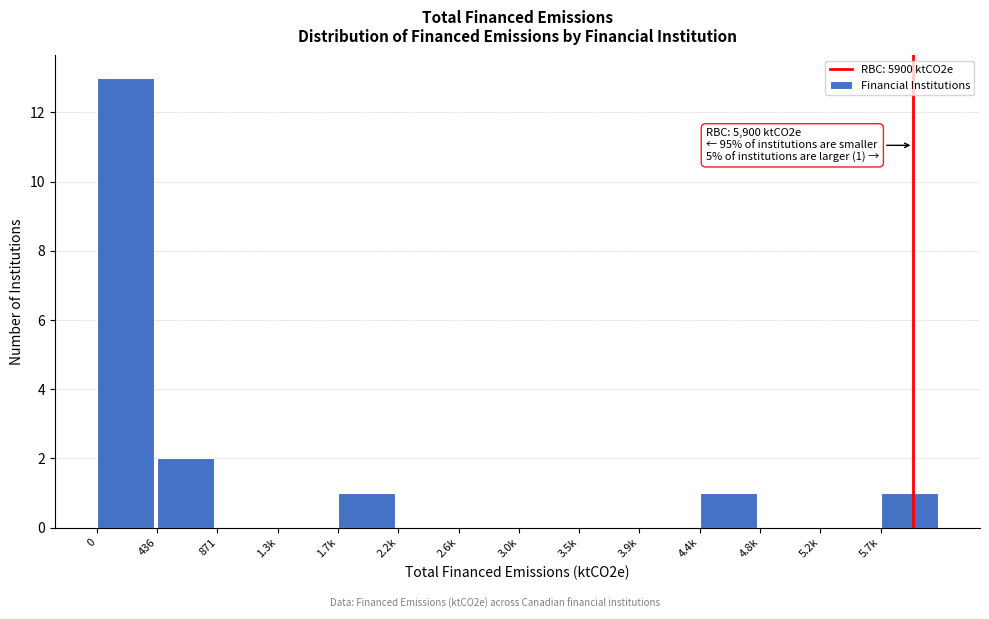

Reading left to right, what are all the values shown in this chart?

0=13	436=2	871=0	1.3k=0	1.7k=1	2.2k=0	2.6k=0	3.0k=0	3.5k=0	3.9k=0	4.4k=1	4.8k=0	5.2k=0	5.7k=1